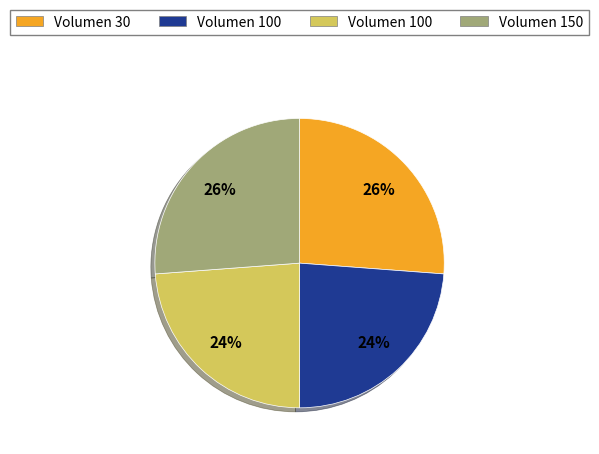

To the nearest percent, what is the difference between the largest and smallest slice percentages?

2%